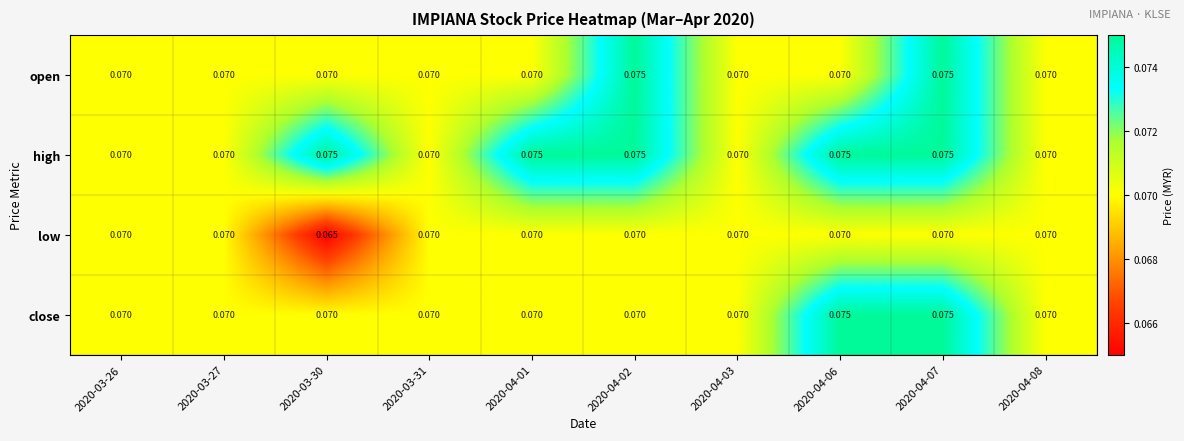

Which series has the largest total across all categories?

high